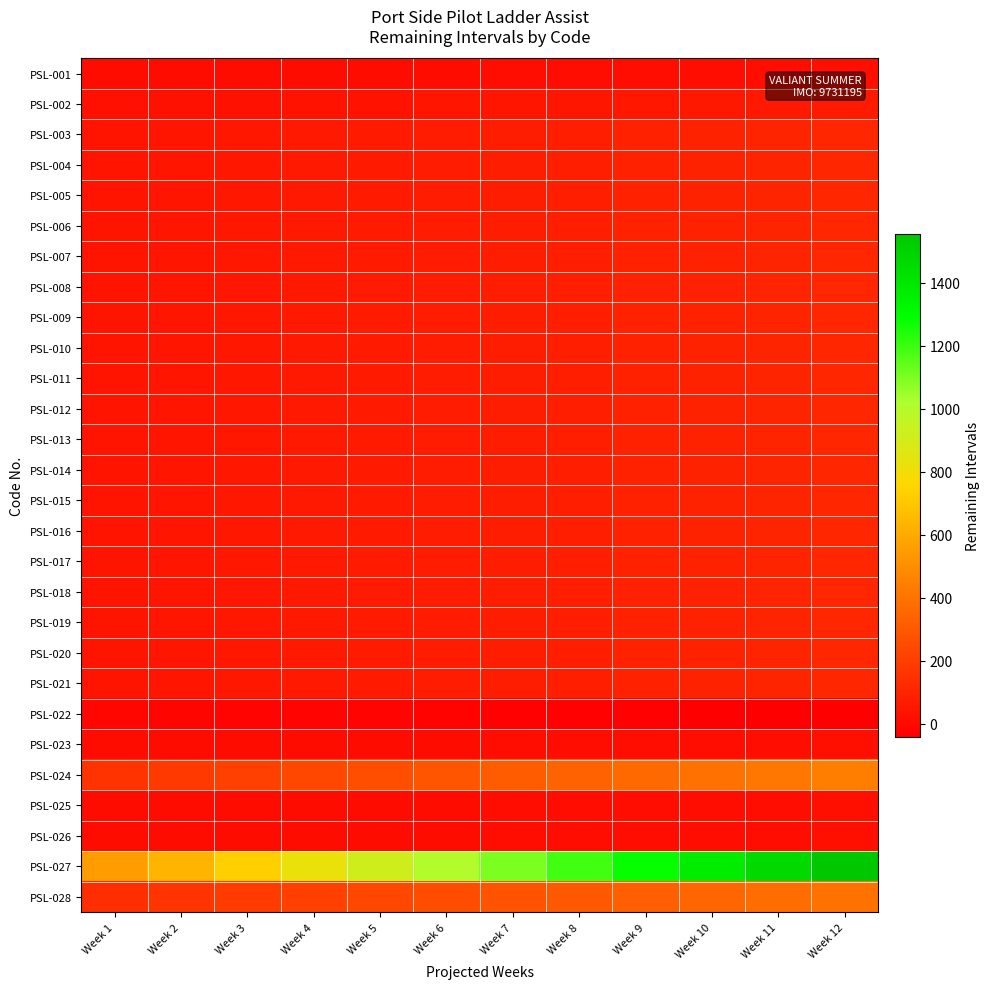

Reading right to left, what are all the values shown in this chart?

PSL-001: Week 12=18.4	Week 11=17.3	Week 10=16.2	Week 9=15.2	Week 8=14.1	Week 7=13.0	Week 6=11.9	Week 5=10.8	Week 4=9.8	Week 3=8.7	Week 2=7.6	Week 1=6.5
PSL-002: Week 12=62.3	Week 11=58.7	Week 10=55.0	Week 9=51.3	Week 8=47.7	Week 7=44.0	Week 6=40.3	Week 5=36.7	Week 4=33.0	Week 3=29.3	Week 2=25.7	Week 1=22.0
PSL-003: Week 12=107.7	Week 11=101.3	Week 10=95.0	Week 9=88.7	Week 8=82.3	Week 7=76.0	Week 6=69.7	Week 5=63.3	Week 4=57.0	Week 3=50.7	Week 2=44.3	Week 1=38.0
PSL-004: Week 12=107.7	Week 11=101.3	Week 10=95.0	Week 9=88.7	Week 8=82.3	Week 7=76.0	Week 6=69.7	Week 5=63.3	Week 4=57.0	Week 3=50.7	Week 2=44.3	Week 1=38.0
PSL-005: Week 12=107.7	Week 11=101.3	Week 10=95.0	Week 9=88.7	Week 8=82.3	Week 7=76.0	Week 6=69.7	Week 5=63.3	Week 4=57.0	Week 3=50.7	Week 2=44.3	Week 1=38.0
PSL-006: Week 12=107.7	Week 11=101.3	Week 10=95.0	Week 9=88.7	Week 8=82.3	Week 7=76.0	Week 6=69.7	Week 5=63.3	Week 4=57.0	Week 3=50.7	Week 2=44.3	Week 1=38.0
PSL-007: Week 12=107.7	Week 11=101.3	Week 10=95.0	Week 9=88.7	Week 8=82.3	Week 7=76.0	Week 6=69.7	Week 5=63.3	Week 4=57.0	Week 3=50.7	Week 2=44.3	Week 1=38.0
PSL-008: Week 12=107.7	Week 11=101.3	Week 10=95.0	Week 9=88.7	Week 8=82.3	Week 7=76.0	Week 6=69.7	Week 5=63.3	Week 4=57.0	Week 3=50.7	Week 2=44.3	Week 1=38.0
PSL-009: Week 12=107.7	Week 11=101.3	Week 10=95.0	Week 9=88.7	Week 8=82.3	Week 7=76.0	Week 6=69.7	Week 5=63.3	Week 4=57.0	Week 3=50.7	Week 2=44.3	Week 1=38.0
PSL-010: Week 12=107.7	Week 11=101.3	Week 10=95.0	Week 9=88.7	Week 8=82.3	Week 7=76.0	Week 6=69.7	Week 5=63.3	Week 4=57.0	Week 3=50.7	Week 2=44.3	Week 1=38.0
PSL-011: Week 12=107.7	Week 11=101.3	Week 10=95.0	Week 9=88.7	Week 8=82.3	Week 7=76.0	Week 6=69.7	Week 5=63.3	Week 4=57.0	Week 3=50.7	Week 2=44.3	Week 1=38.0
PSL-012: Week 12=107.7	Week 11=101.3	Week 10=95.0	Week 9=88.7	Week 8=82.3	Week 7=76.0	Week 6=69.7	Week 5=63.3	Week 4=57.0	Week 3=50.7	Week 2=44.3	Week 1=38.0
PSL-013: Week 12=107.7	Week 11=101.3	Week 10=95.0	Week 9=88.7	Week 8=82.3	Week 7=76.0	Week 6=69.7	Week 5=63.3	Week 4=57.0	Week 3=50.7	Week 2=44.3	Week 1=38.0
PSL-014: Week 12=107.7	Week 11=101.3	Week 10=95.0	Week 9=88.7	Week 8=82.3	Week 7=76.0	Week 6=69.7	Week 5=63.3	Week 4=57.0	Week 3=50.7	Week 2=44.3	Week 1=38.0
PSL-015: Week 12=107.7	Week 11=101.3	Week 10=95.0	Week 9=88.7	Week 8=82.3	Week 7=76.0	Week 6=69.7	Week 5=63.3	Week 4=57.0	Week 3=50.7	Week 2=44.3	Week 1=38.0
PSL-016: Week 12=107.7	Week 11=101.3	Week 10=95.0	Week 9=88.7	Week 8=82.3	Week 7=76.0	Week 6=69.7	Week 5=63.3	Week 4=57.0	Week 3=50.7	Week 2=44.3	Week 1=38.0
PSL-017: Week 12=107.7	Week 11=101.3	Week 10=95.0	Week 9=88.7	Week 8=82.3	Week 7=76.0	Week 6=69.7	Week 5=63.3	Week 4=57.0	Week 3=50.7	Week 2=44.3	Week 1=38.0
PSL-018: Week 12=107.7	Week 11=101.3	Week 10=95.0	Week 9=88.7	Week 8=82.3	Week 7=76.0	Week 6=69.7	Week 5=63.3	Week 4=57.0	Week 3=50.7	Week 2=44.3	Week 1=38.0
PSL-019: Week 12=107.7	Week 11=101.3	Week 10=95.0	Week 9=88.7	Week 8=82.3	Week 7=76.0	Week 6=69.7	Week 5=63.3	Week 4=57.0	Week 3=50.7	Week 2=44.3	Week 1=38.0
PSL-020: Week 12=107.7	Week 11=101.3	Week 10=95.0	Week 9=88.7	Week 8=82.3	Week 7=76.0	Week 6=69.7	Week 5=63.3	Week 4=57.0	Week 3=50.7	Week 2=44.3	Week 1=38.0
PSL-021: Week 12=107.7	Week 11=101.3	Week 10=95.0	Week 9=88.7	Week 8=82.3	Week 7=76.0	Week 6=69.7	Week 5=63.3	Week 4=57.0	Week 3=50.7	Week 2=44.3	Week 1=38.0
PSL-022: Week 12=-41.1	Week 11=-38.7	Week 10=-36.2	Week 9=-33.8	Week 8=-31.4	Week 7=-29.0	Week 6=-26.6	Week 5=-24.2	Week 4=-21.8	Week 3=-19.3	Week 2=-16.9	Week 1=-14.5
PSL-023: Week 12=18.4	Week 11=17.3	Week 10=16.2	Week 9=15.2	Week 8=14.1	Week 7=13.0	Week 6=11.9	Week 5=10.8	Week 4=9.8	Week 3=8.7	Week 2=7.6	Week 1=6.5
PSL-024: Week 12=442.0	Week 11=416.0	Week 10=390.0	Week 9=364.0	Week 8=338.0	Week 7=312.0	Week 6=286.0	Week 5=260.0	Week 4=234.0	Week 3=208.0	Week 2=182.0	Week 1=156.0
PSL-025: Week 12=18.4	Week 11=17.3	Week 10=16.2	Week 9=15.2	Week 8=14.1	Week 7=13.0	Week 6=11.9	Week 5=10.8	Week 4=9.8	Week 3=8.7	Week 2=7.6	Week 1=6.5
PSL-026: Week 12=18.4	Week 11=17.3	Week 10=16.2	Week 9=15.2	Week 8=14.1	Week 7=13.0	Week 6=11.9	Week 5=10.8	Week 4=9.8	Week 3=8.7	Week 2=7.6	Week 1=6.5
PSL-027: Week 12=1555.5	Week 11=1464.0	Week 10=1372.5	Week 9=1281.0	Week 8=1189.5	Week 7=1098.0	Week 6=1006.5	Week 5=915.0	Week 4=823.5	Week 3=732.0	Week 2=640.5	Week 1=549.0
PSL-028: Week 12=396.7	Week 11=373.3	Week 10=350.0	Week 9=326.7	Week 8=303.3	Week 7=280.0	Week 6=256.7	Week 5=233.3	Week 4=210.0	Week 3=186.7	Week 2=163.3	Week 1=140.0